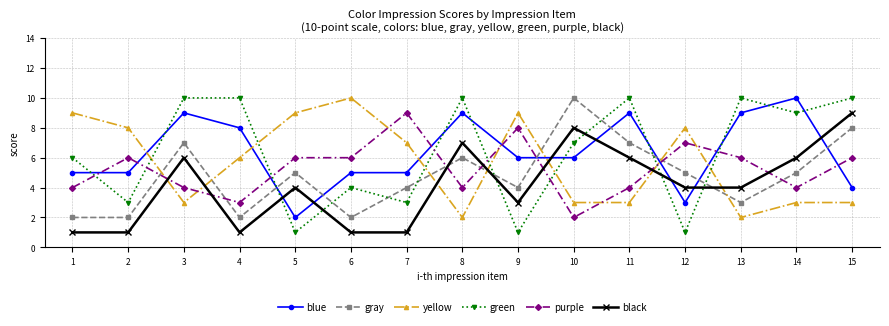

How many lines are shown in the chart?

6